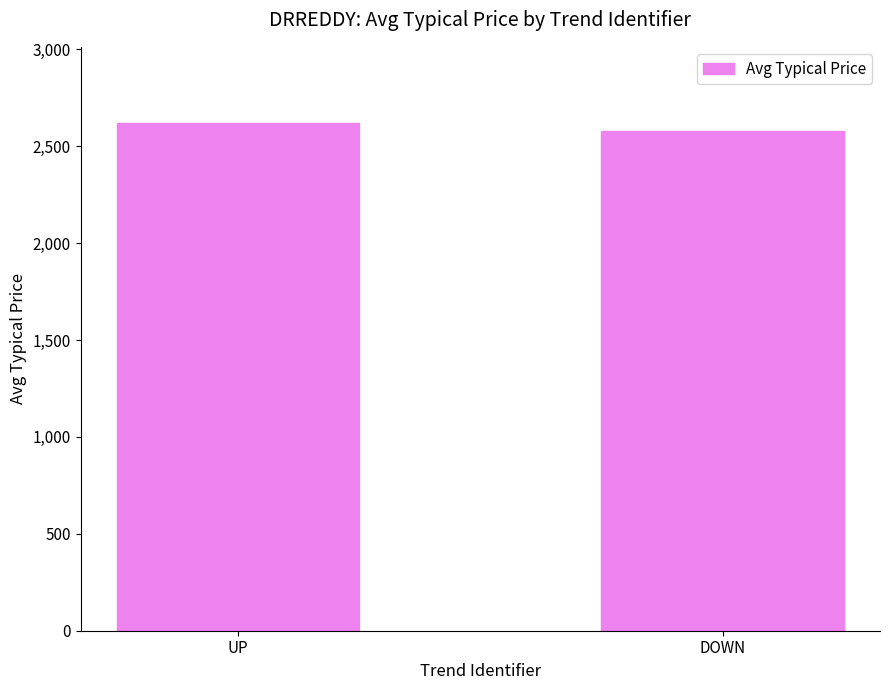

Reading left to right, extract all data points from this chart.

2620.5	2580.7